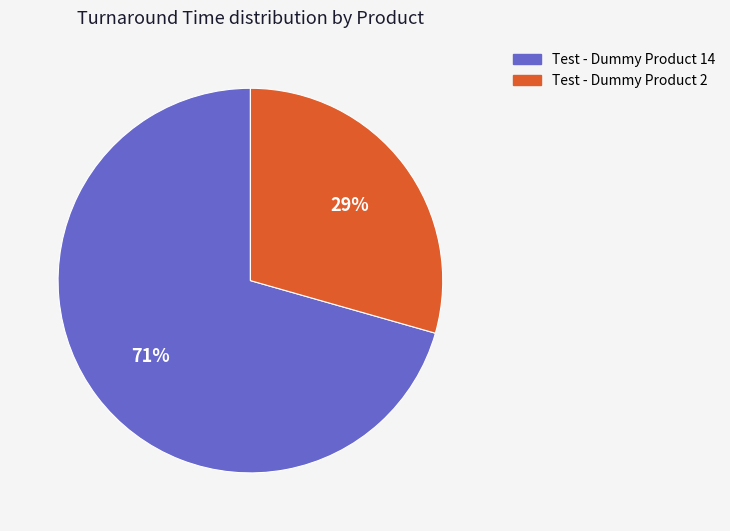

Rank the categories by value from highest to lowest.

Test - Dummy Product 14, Test - Dummy Product 2